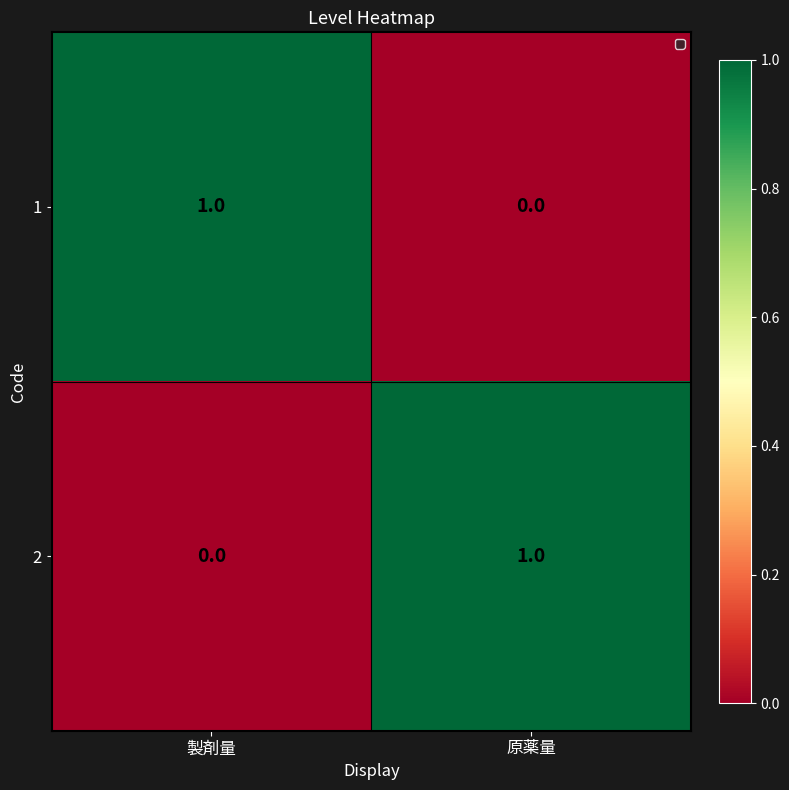

Where is 1 nearest to the value 0?

原薬量